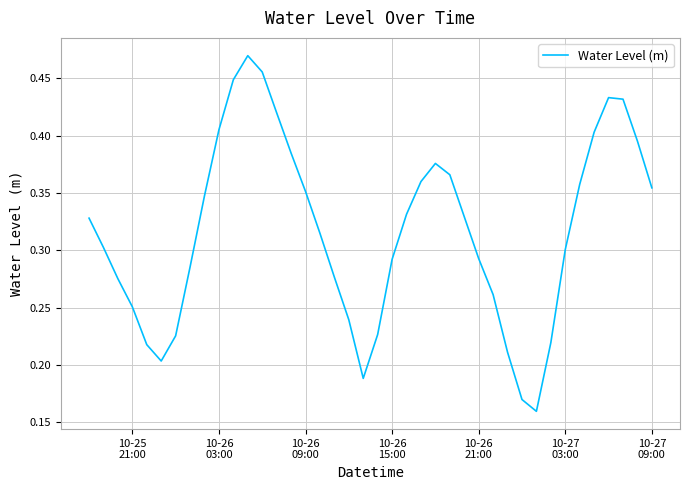

Count the values in the range 0 to 1.

40